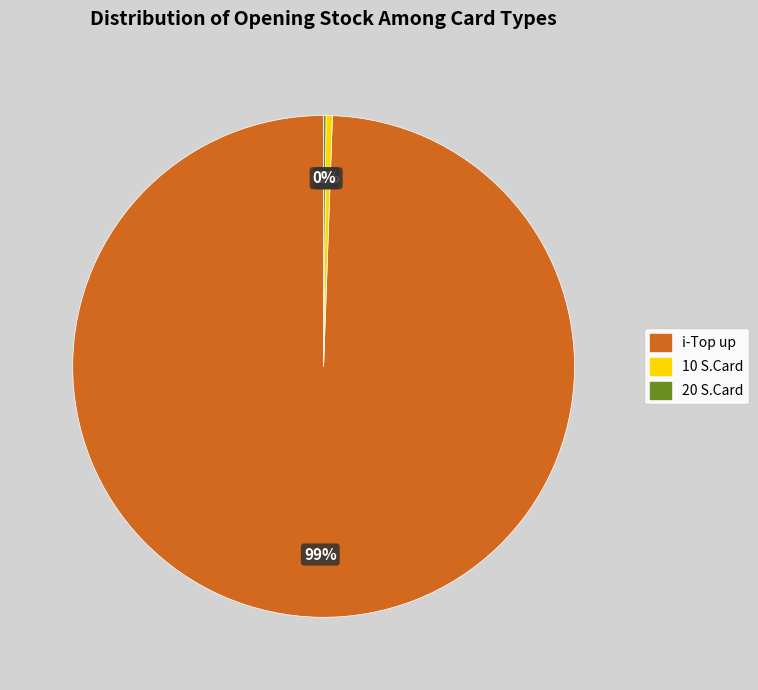

Is it true that 10 S.Card is 0% of the pie?

True